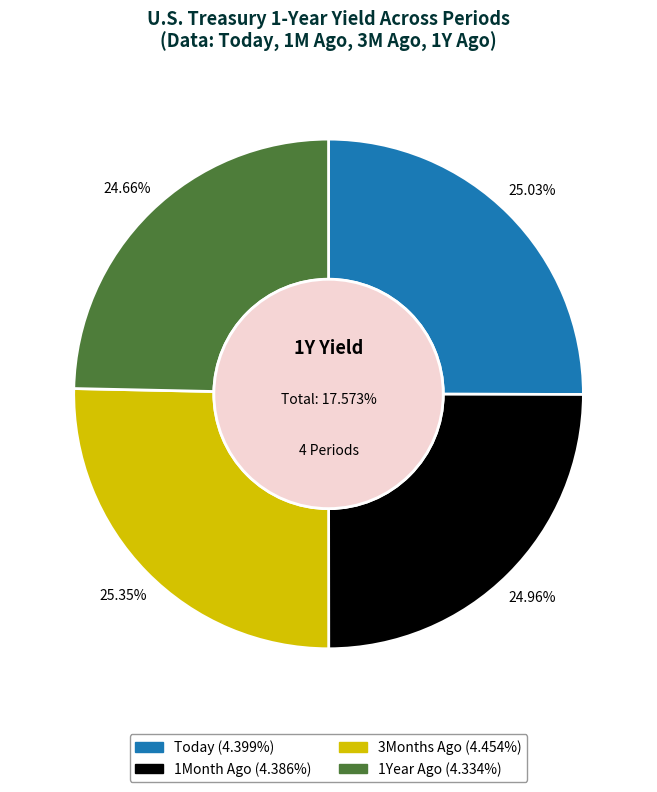

Is it true that 1Year Ago is 31% of the pie?

False